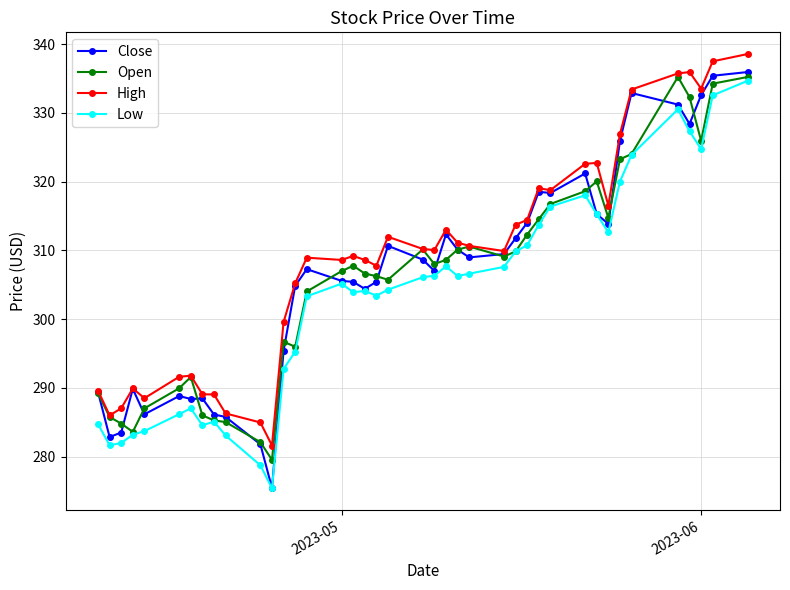

True or false: Close has more than 0 interior local peaks.

True